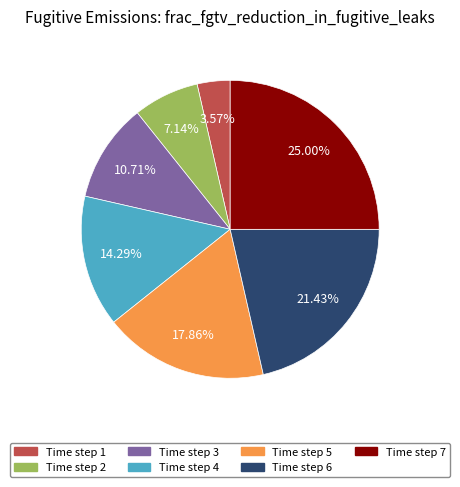

Does any single category account for the majority?

No